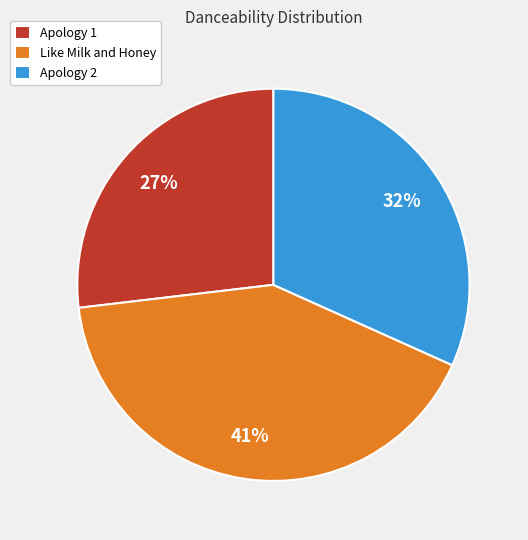

Which has a higher value, Like Milk and Honey or Apology 2?

Like Milk and Honey